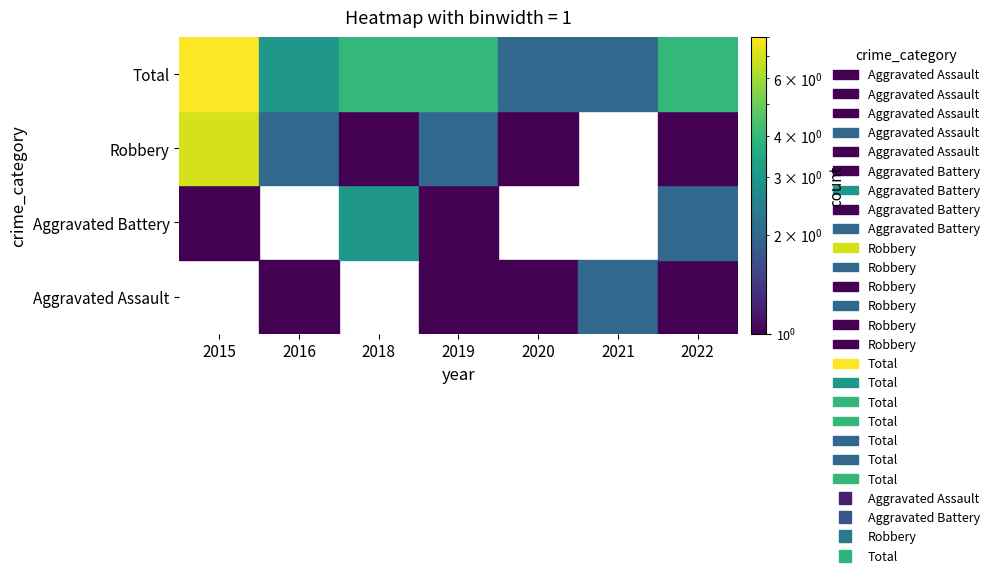

Between 2016 and 2020, which is larger?

2016